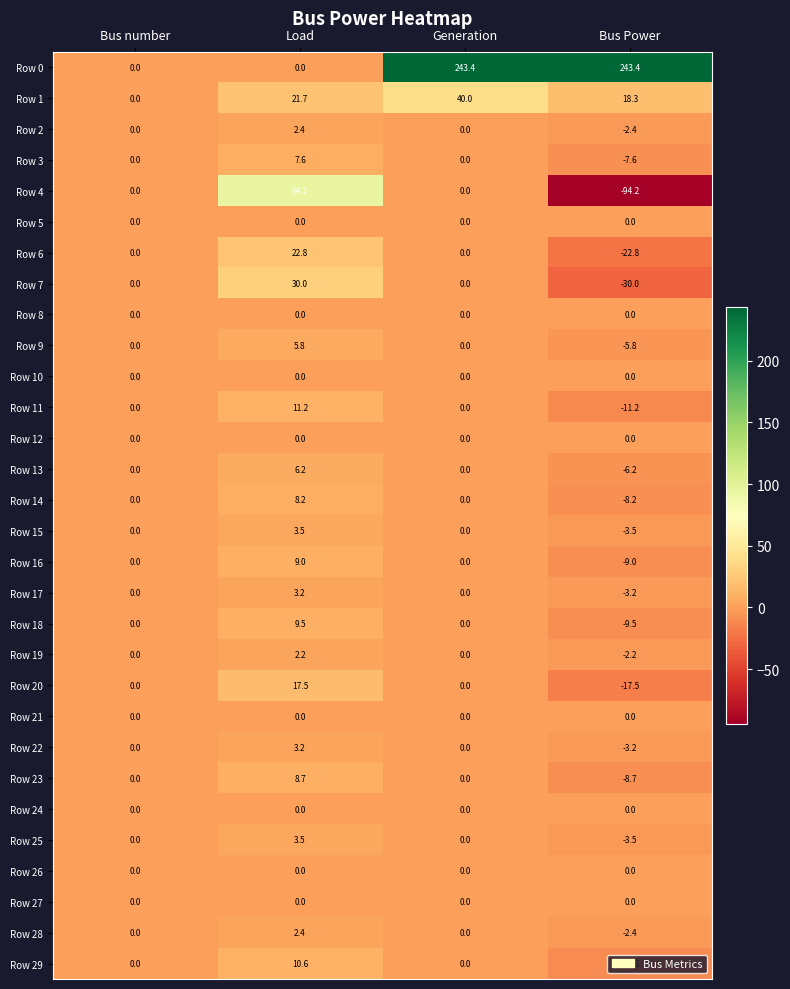

Count the number of categories in the chart.

4